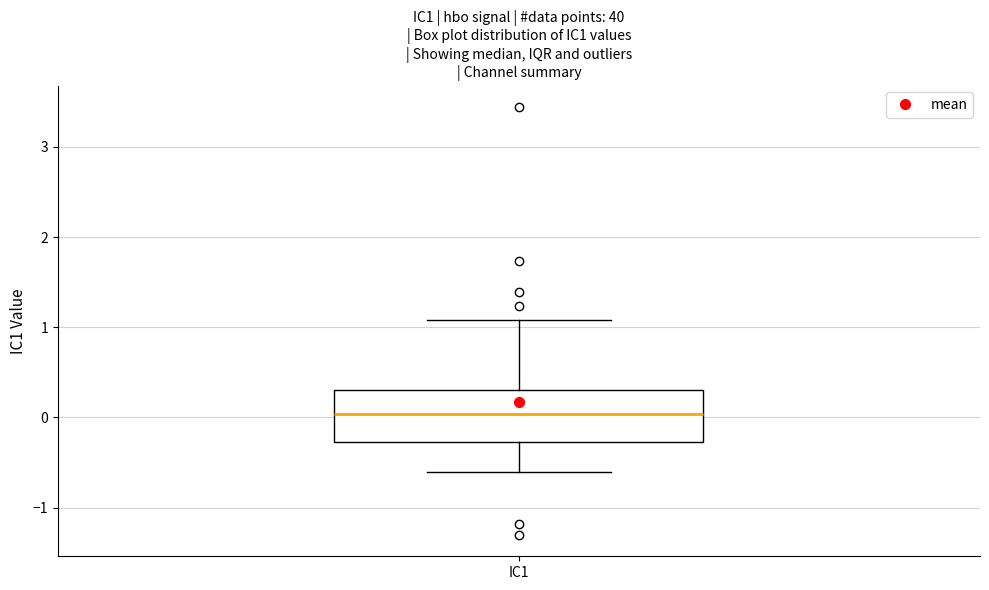

Read this box plot against the y-axis: the position of the median line, the range covered by the box, and the ends of both whiskers. The values are not printed on the chart, so give them approximately, as read against the axis.

median 0.0, box -0.3 to 0.3, whiskers -0.6 to 1.1